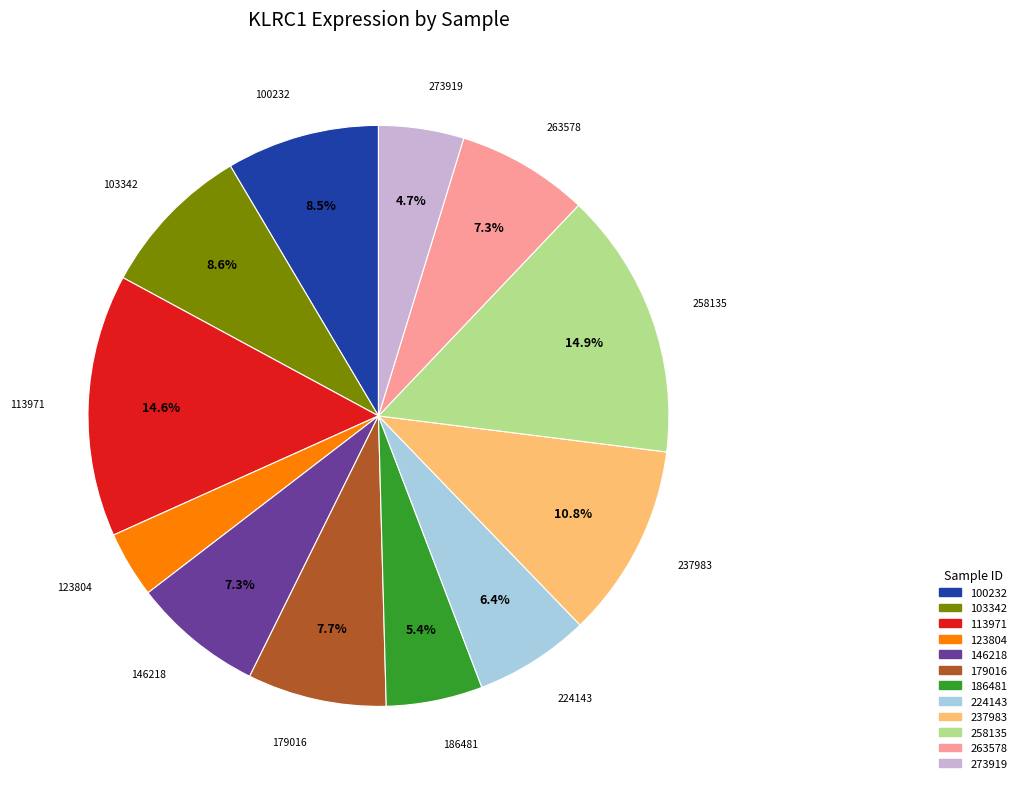

To the nearest percent, what portion does 273919 represent?

5%